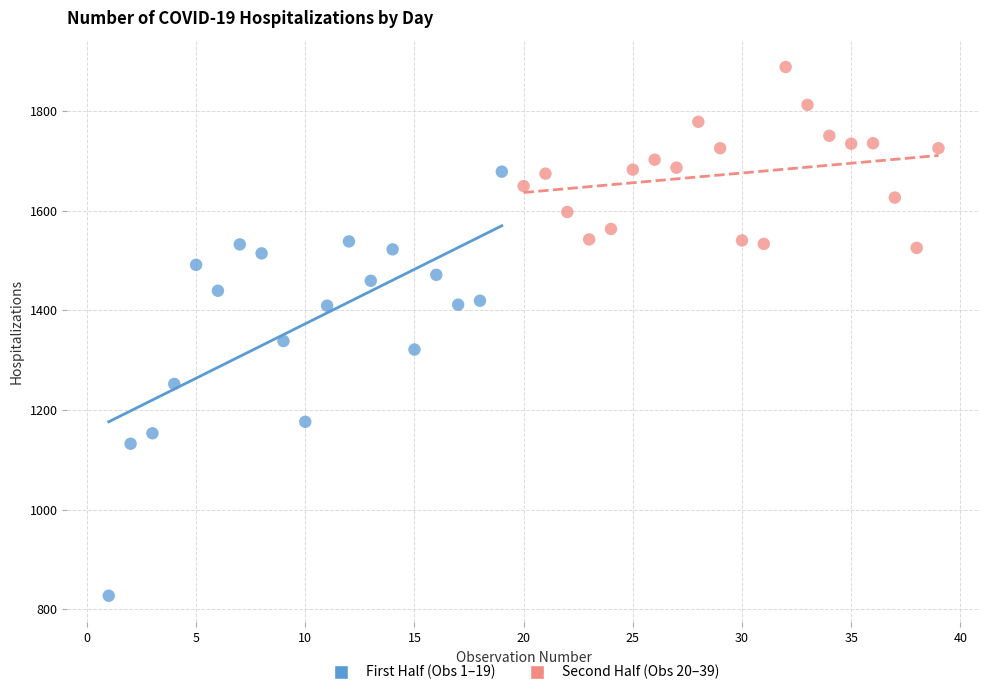

Which series has the widest spread of Y values?

First Half (Obs 1–19)